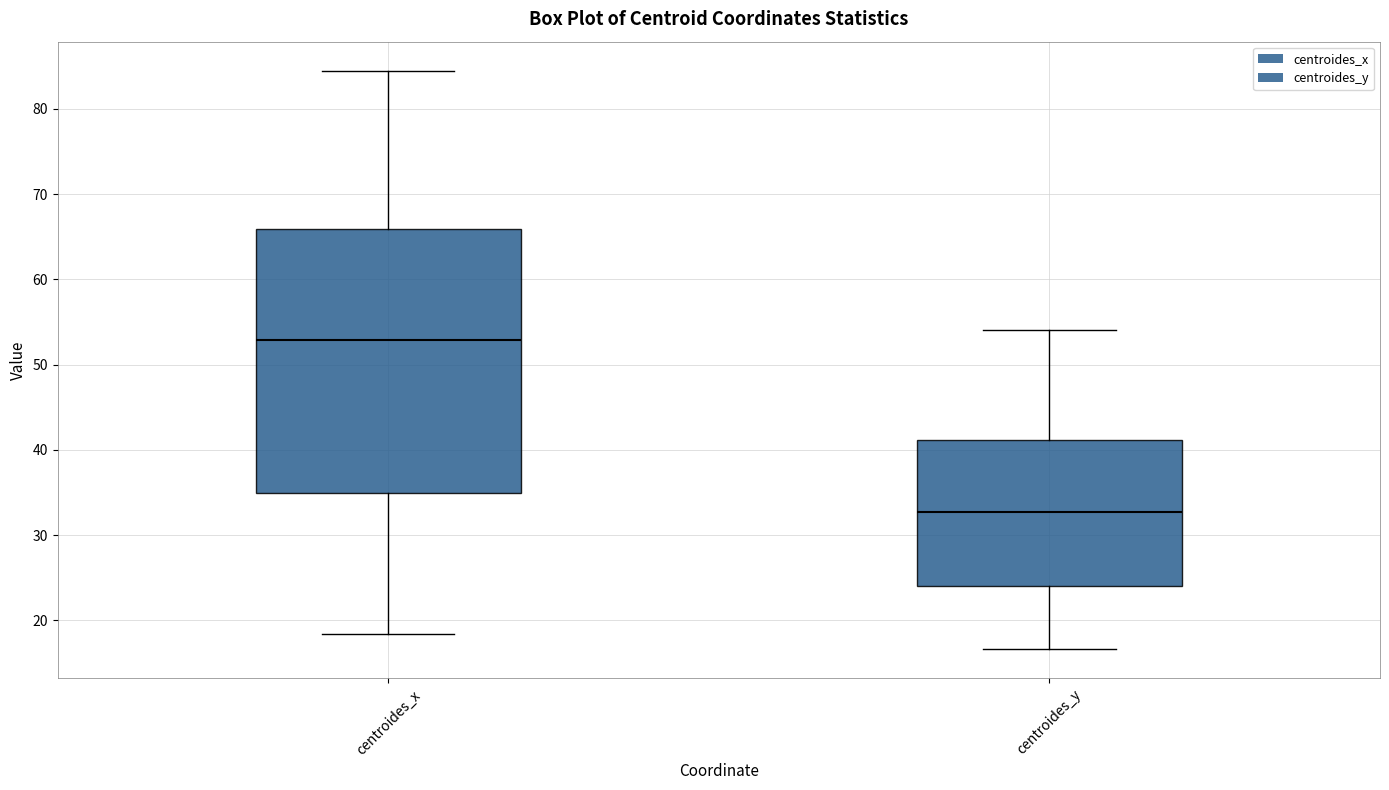

Which box's median line is the lowest?

centroides_y